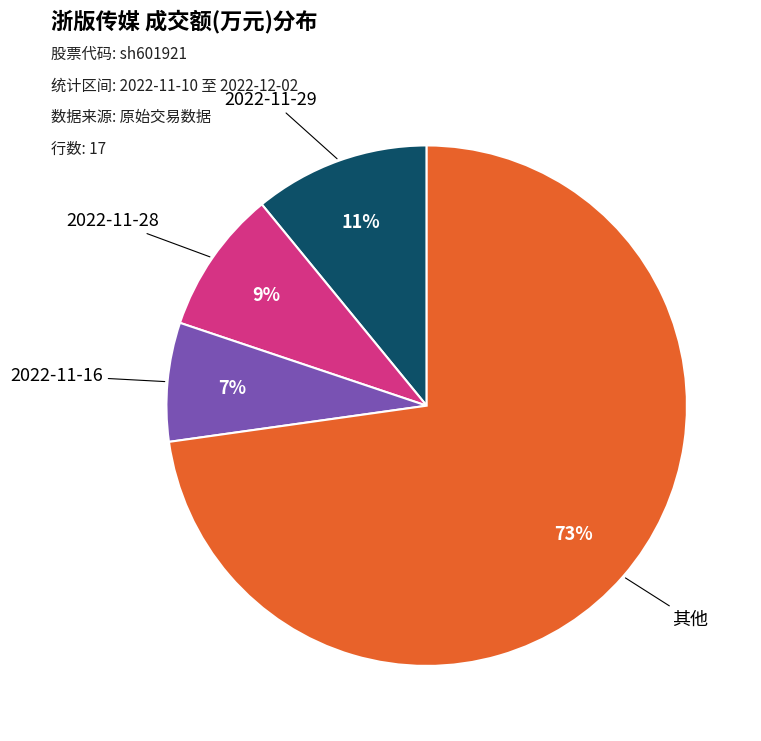

Does any single category account for the majority?

Yes